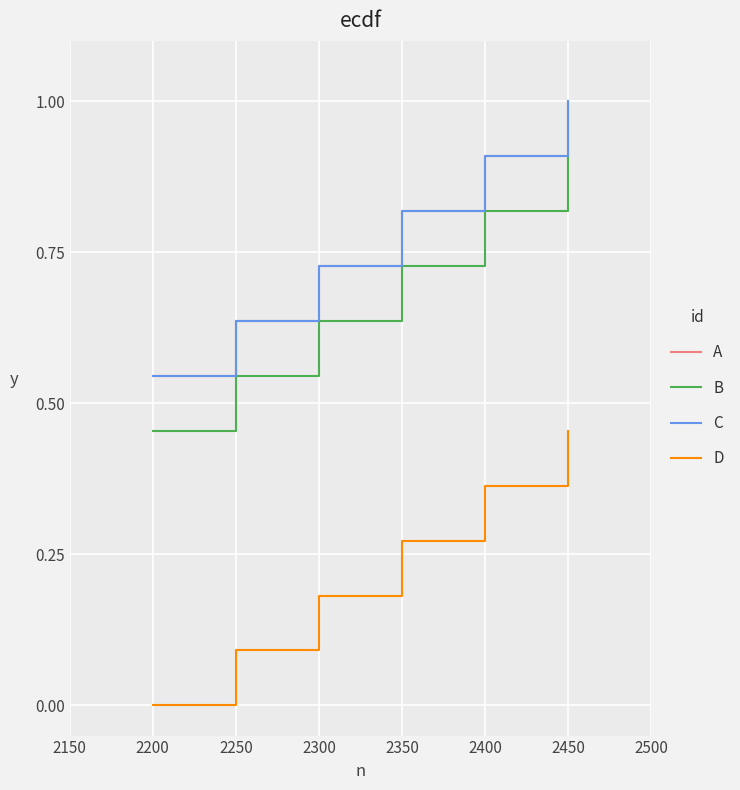

Which series has the largest total across all categories?

A